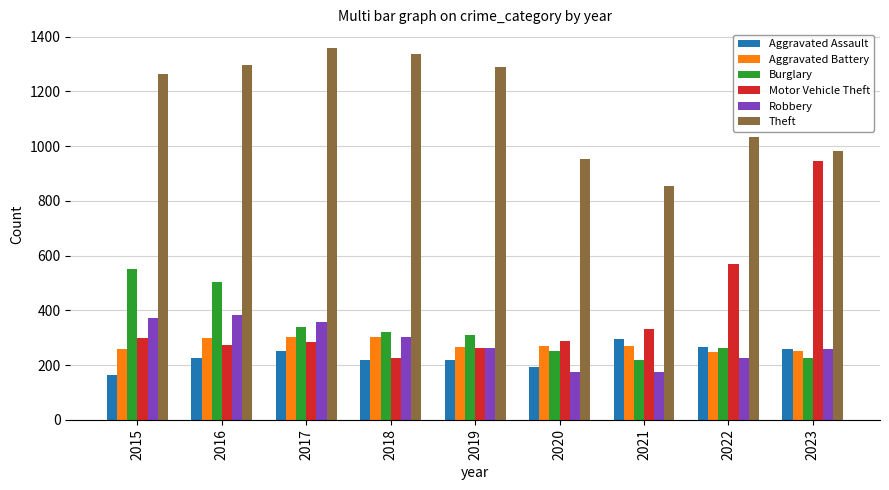

Does the chart contain stacked bars?

No